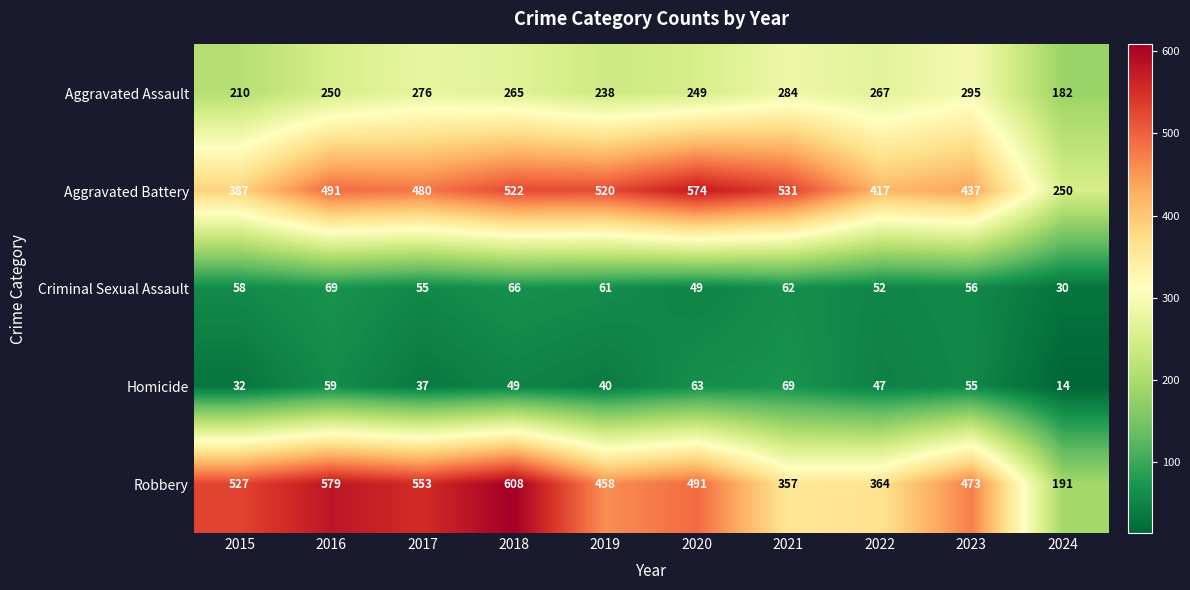

Where does the Aggravated Assault series first go above 265?

2017